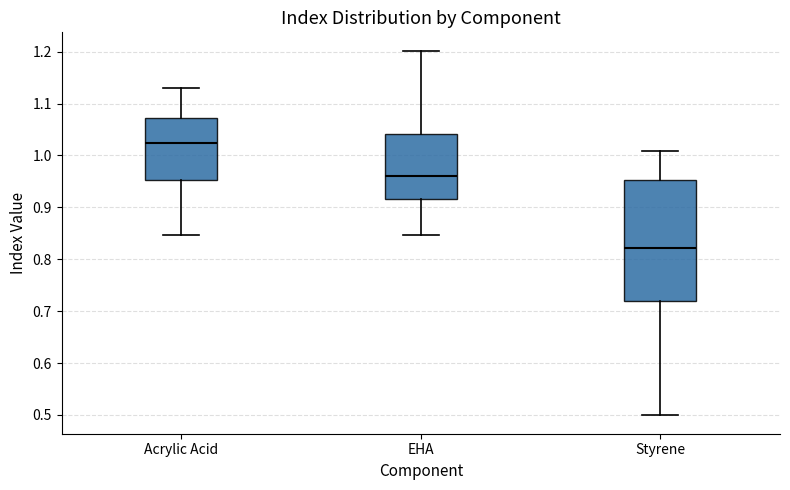

Which box is the tallest, from its lower edge to its upper edge?

Styrene